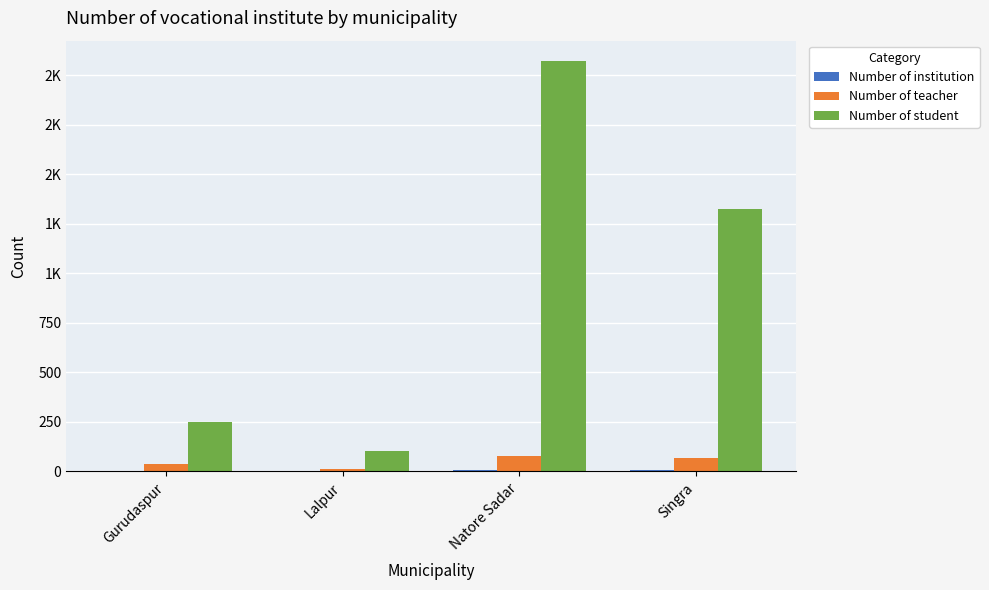

Are the bars horizontal?

No